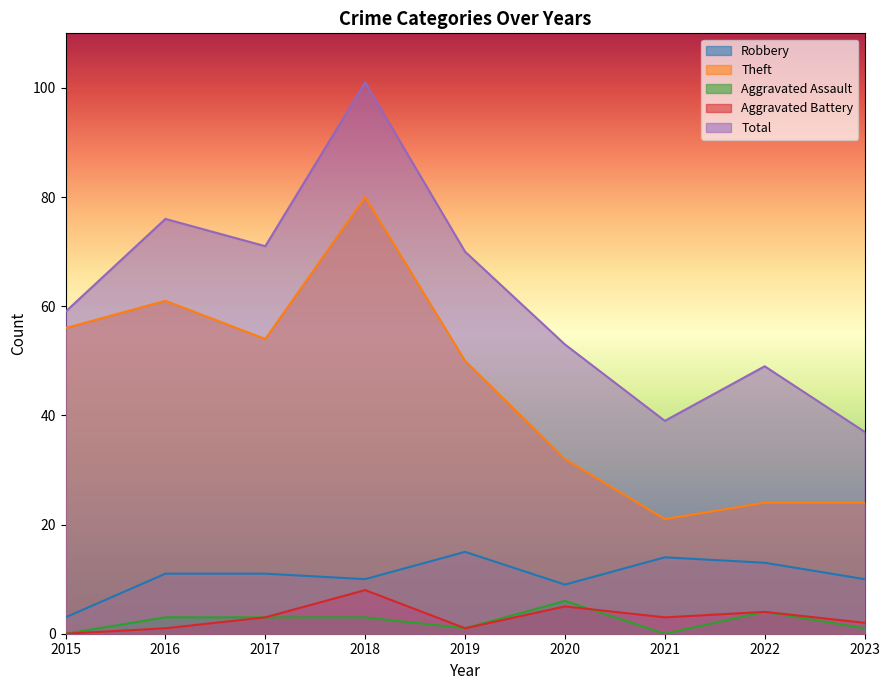

True or false: Theft and Total intersect in this chart.

False